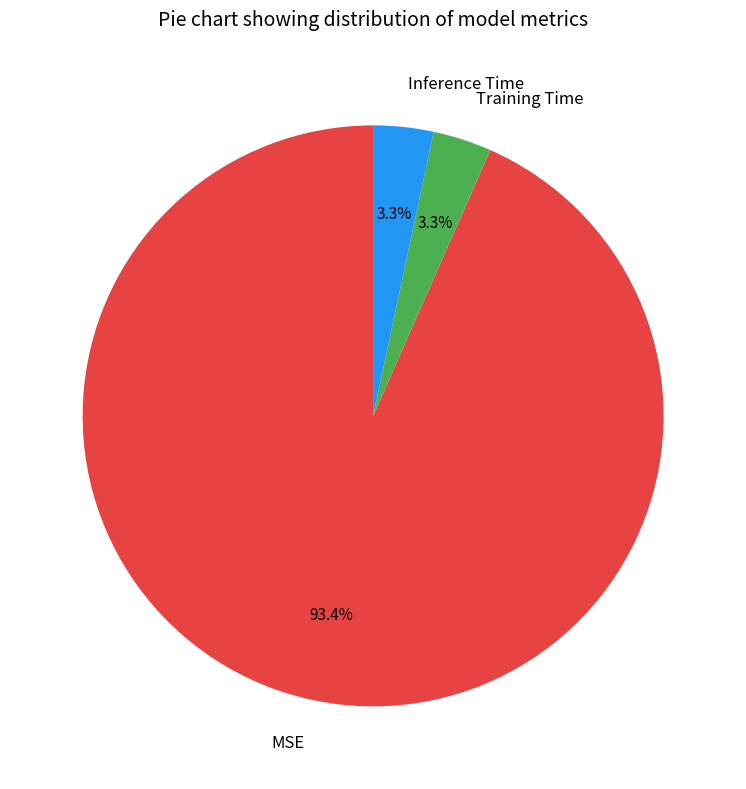

To the nearest percent, what is the average slice percentage?

33%